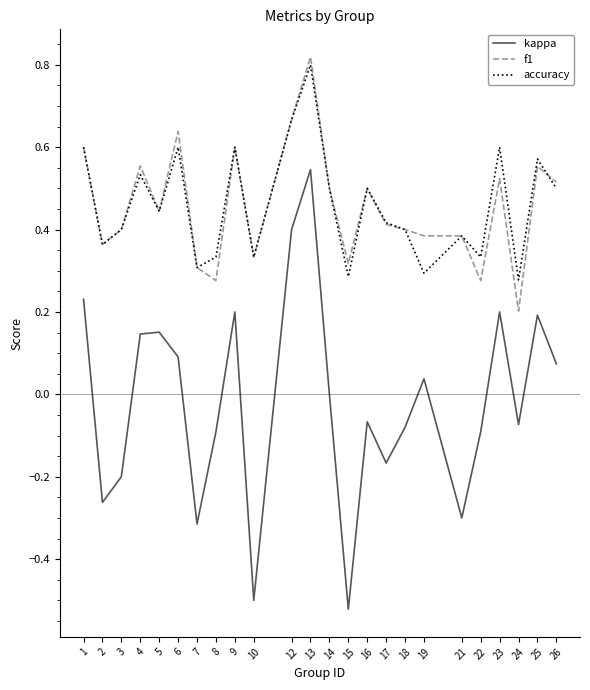

True or false: kappa and accuracy intersect in this chart.

False